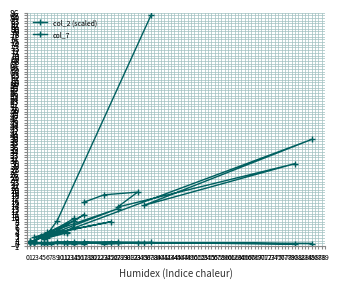

True or false: col_7 and col_2 (scaled) intersect in this chart.

False